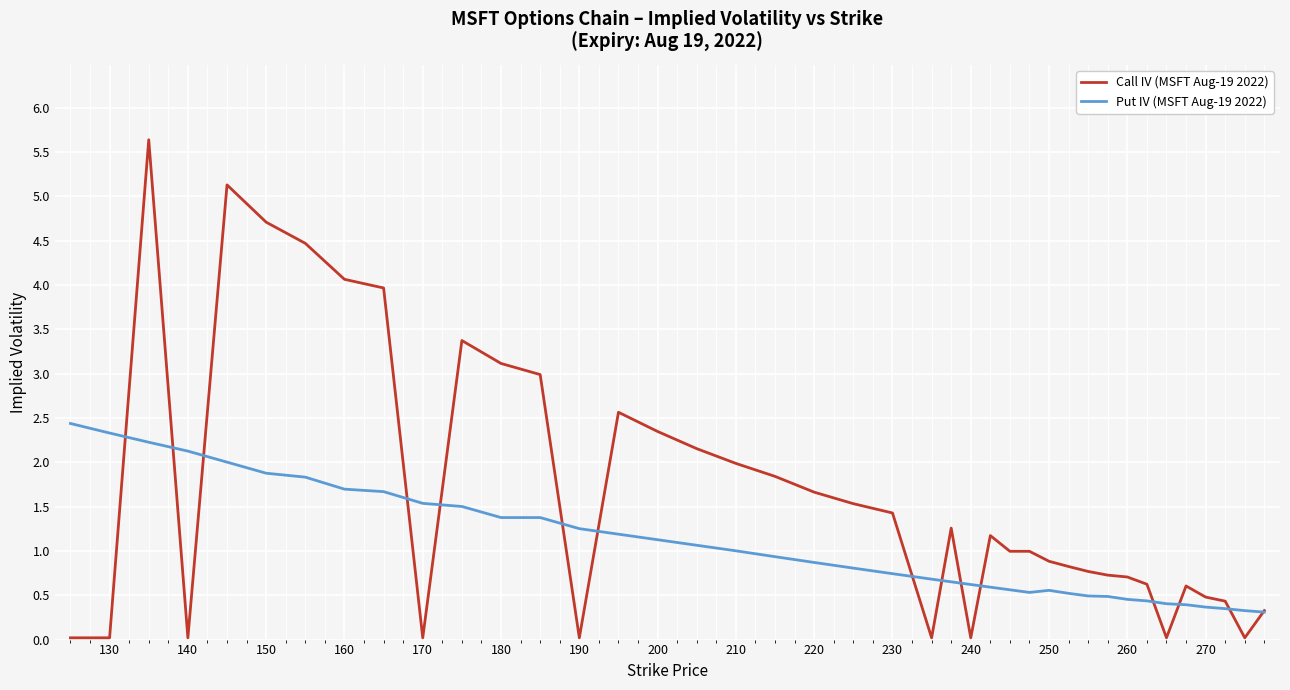

Is this an area chart (filled region under the line)?

No